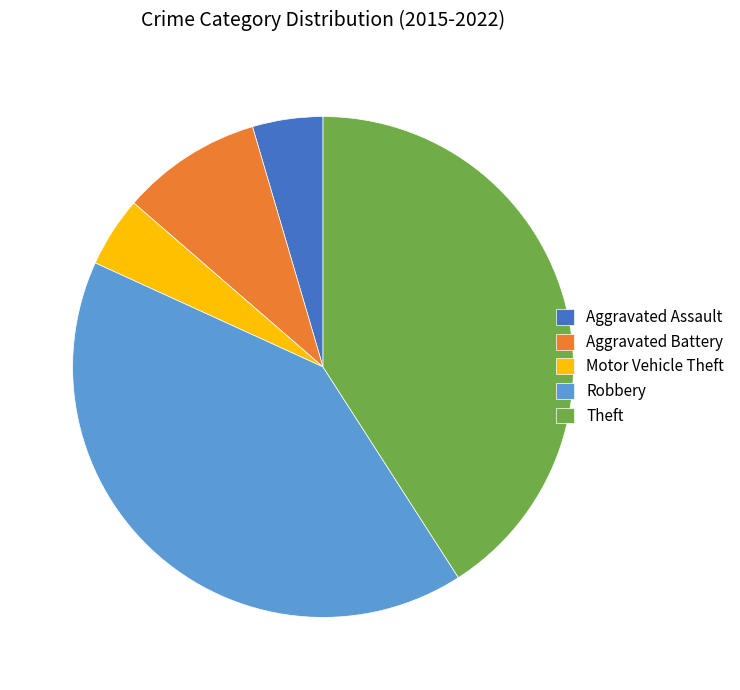

True or false: Theft accounts for 29% of the total.

False